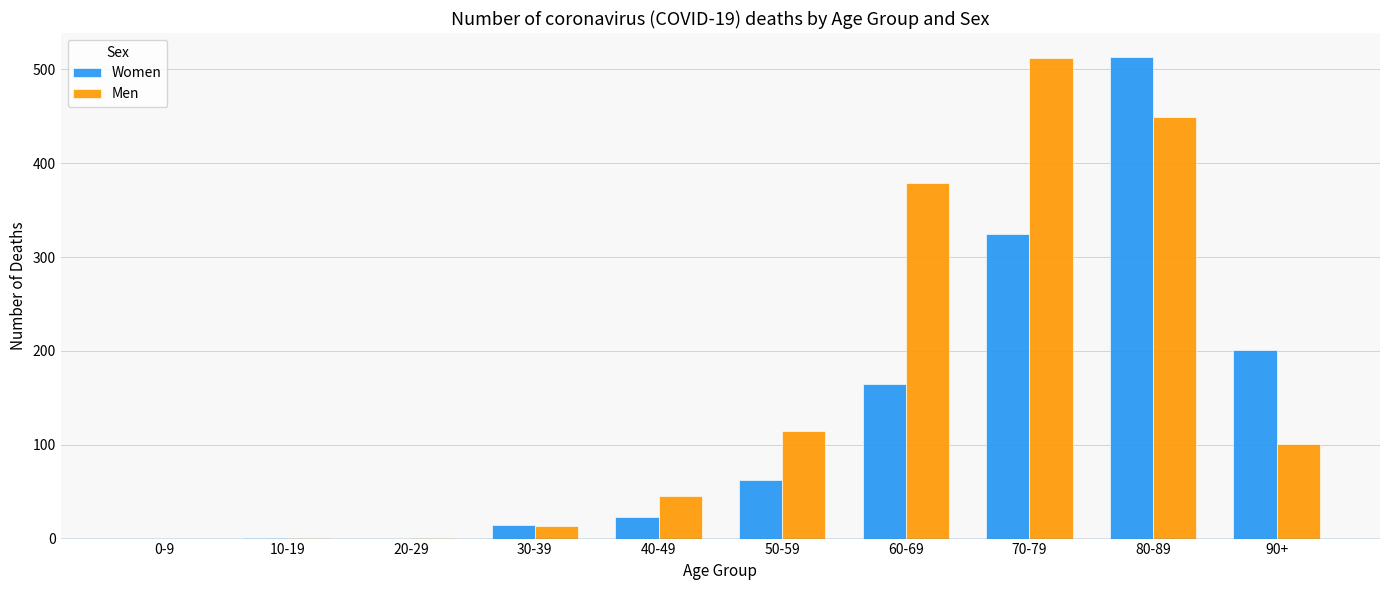

What is the sum of all Women values?

1304